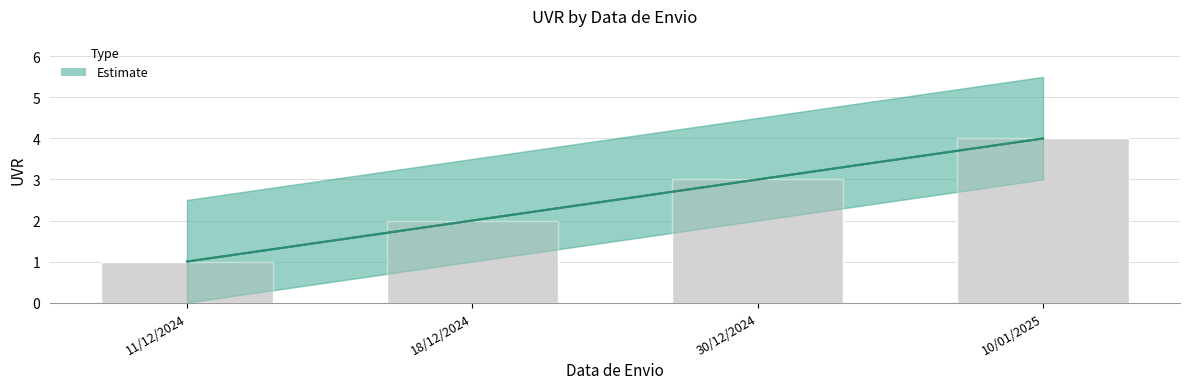

What is the label of the 2nd bar from the left?

18/12/2024